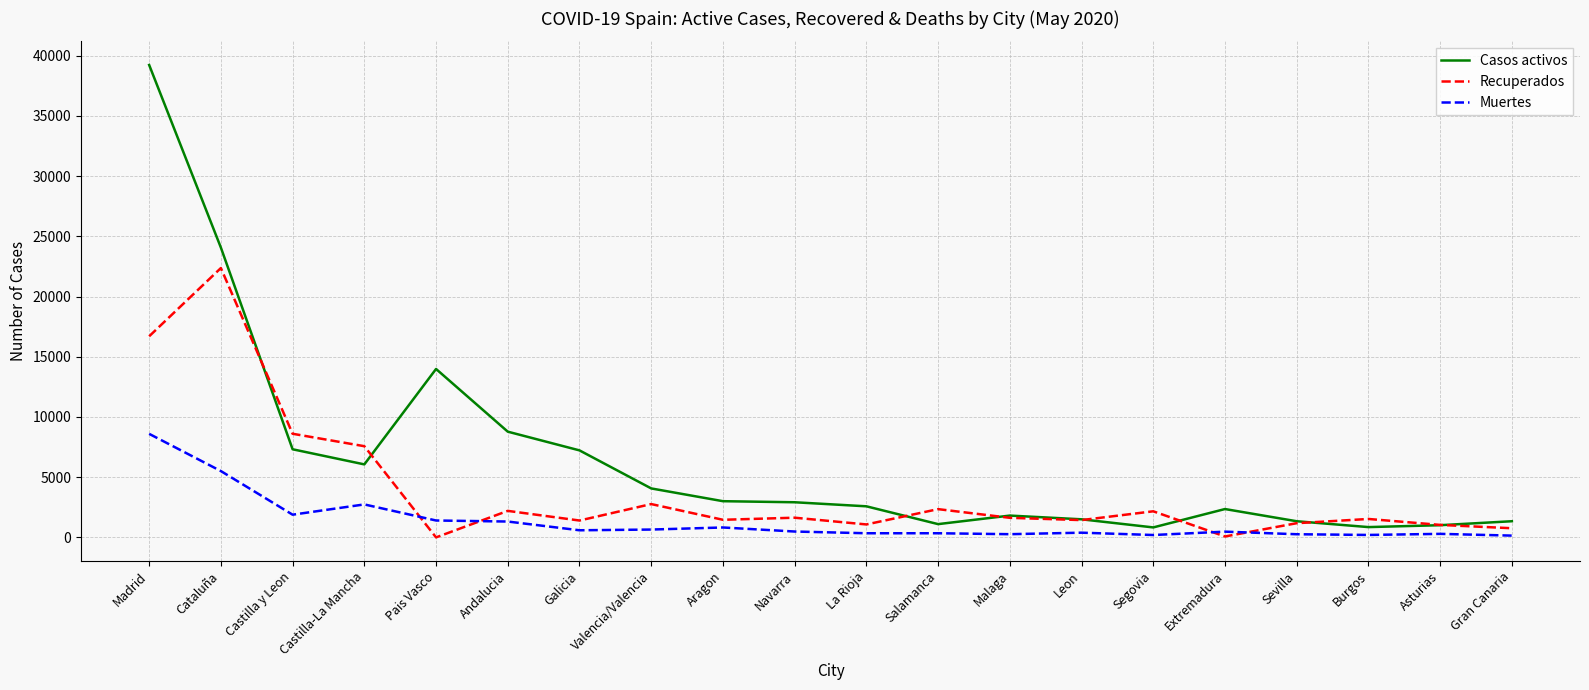

At how many categories does at least one series exceed 14383?

2